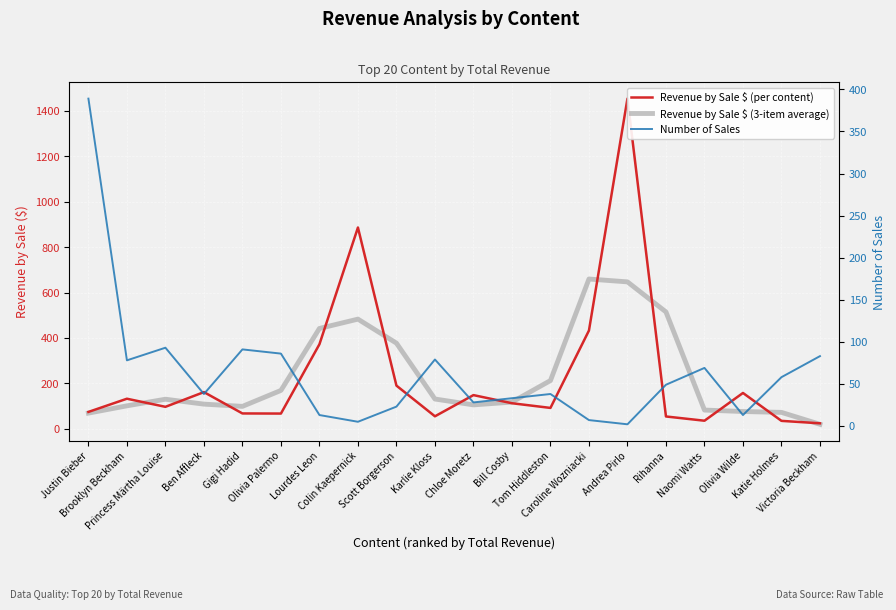

After their last crossing, which series has the higher values: Revenue by Sale $ (3-item average) or Number of Sales?

Number of Sales